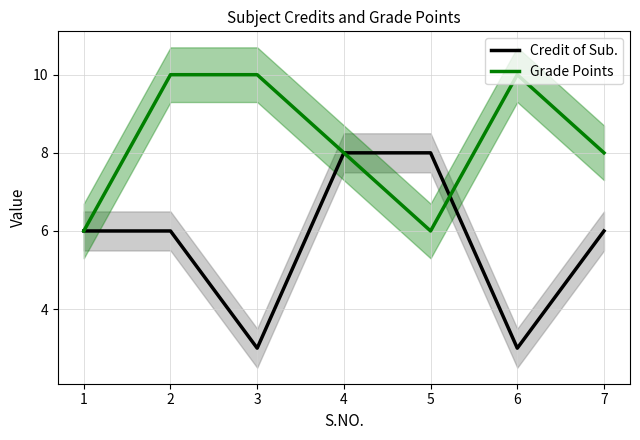

At which category does Credit of Sub. reach its first local valley?

3